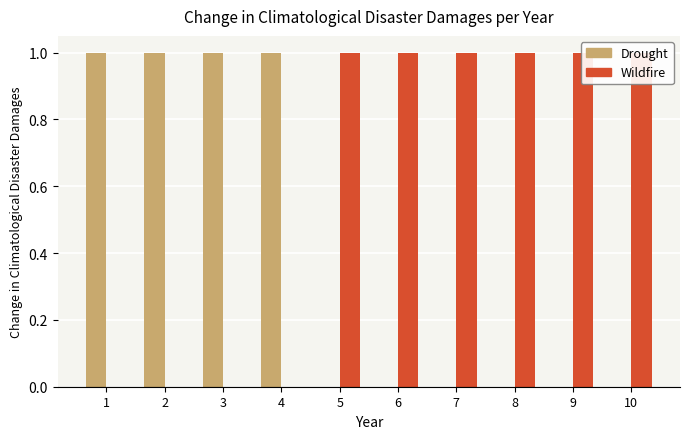

Which label corresponds to the largest value in the chart?

1